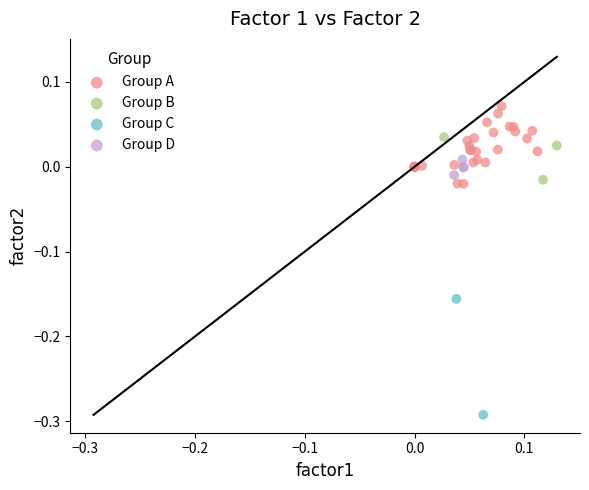

Which series contains the highest Y value?

Group A